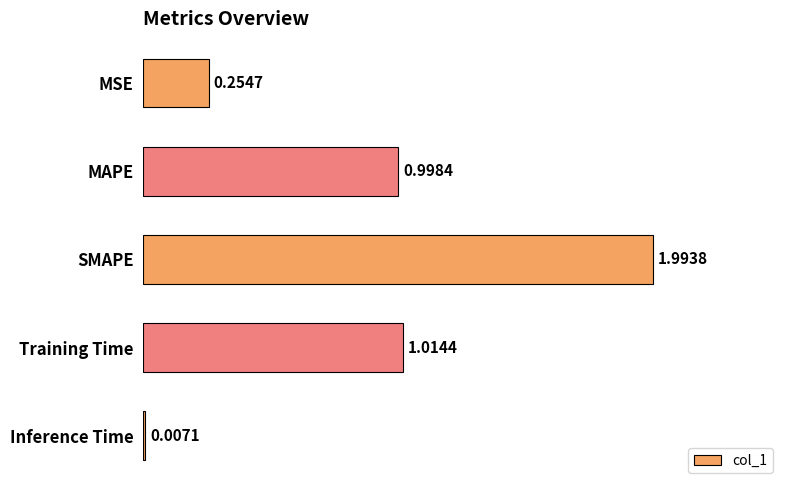

What is the sum of all values?

4.3